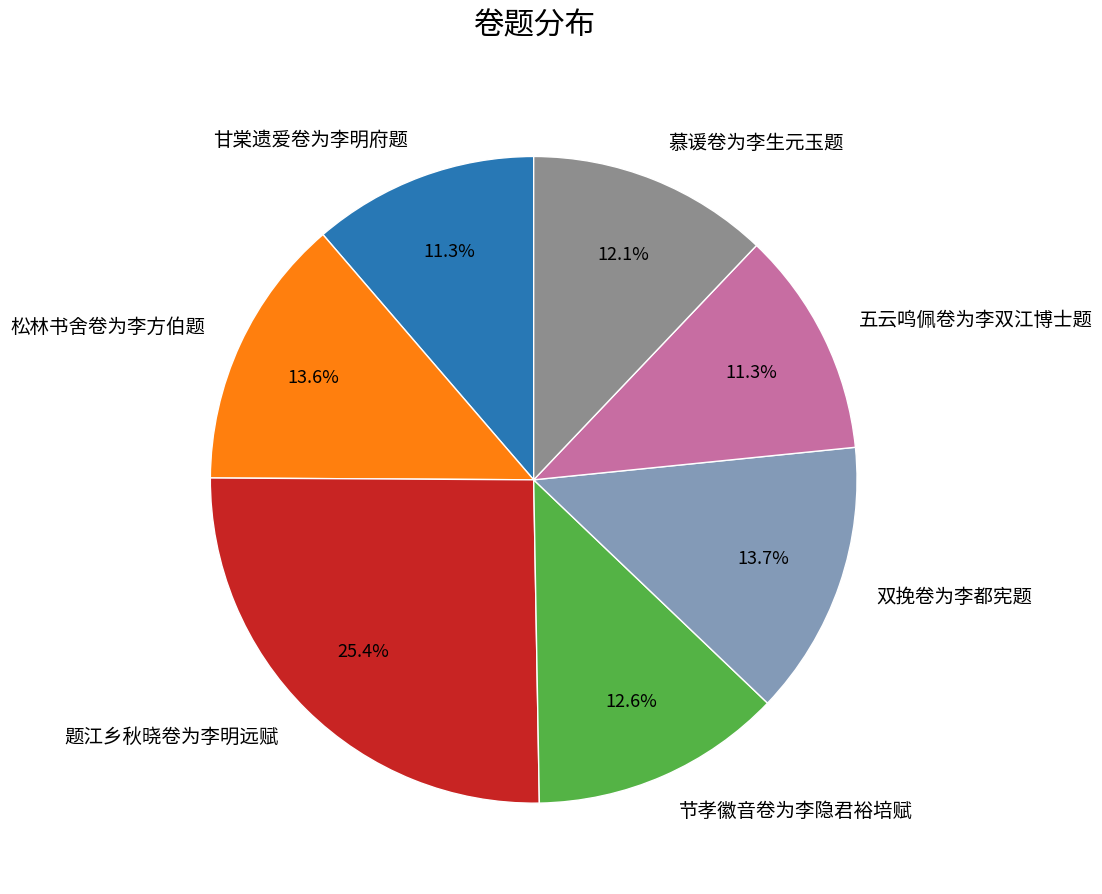

Approximately how many times larger is the value at 五云鸣佩卷为李双江博士题 compared to 节孝徽音卷为李隐君裕培赋?

0.9